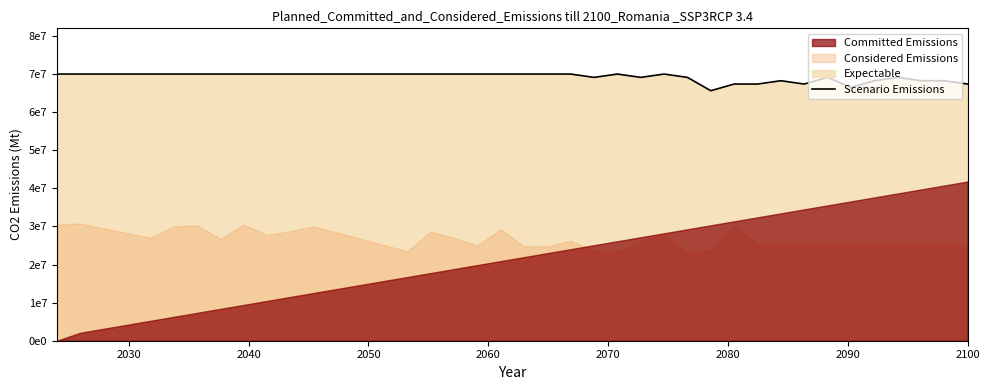

How many lines are shown in the chart?

1